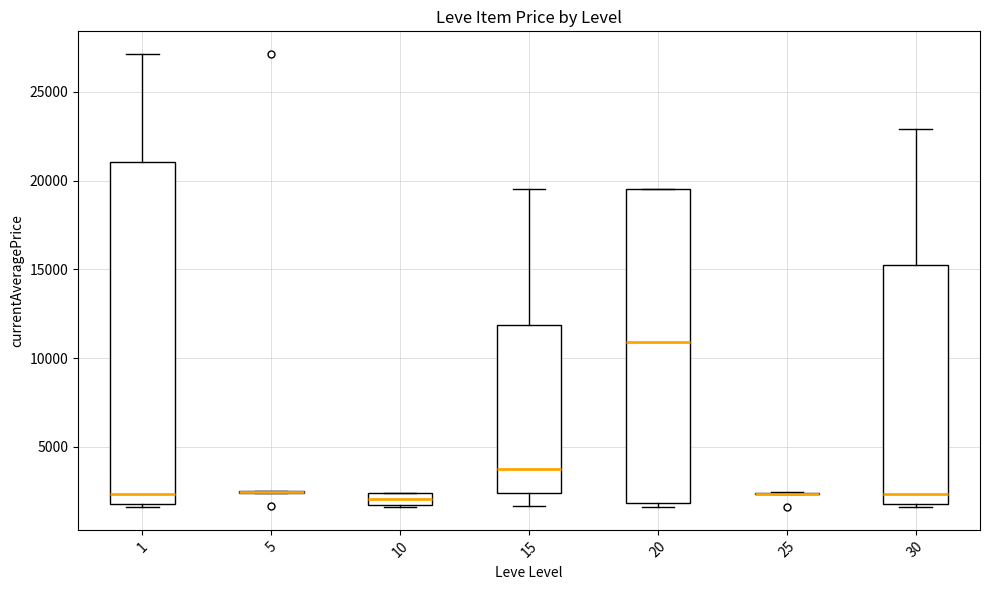

Where is the lower edge of the box at x = 10 on the y-axis? The values are not printed on the chart, so give them approximately, as read against the axis.

1500